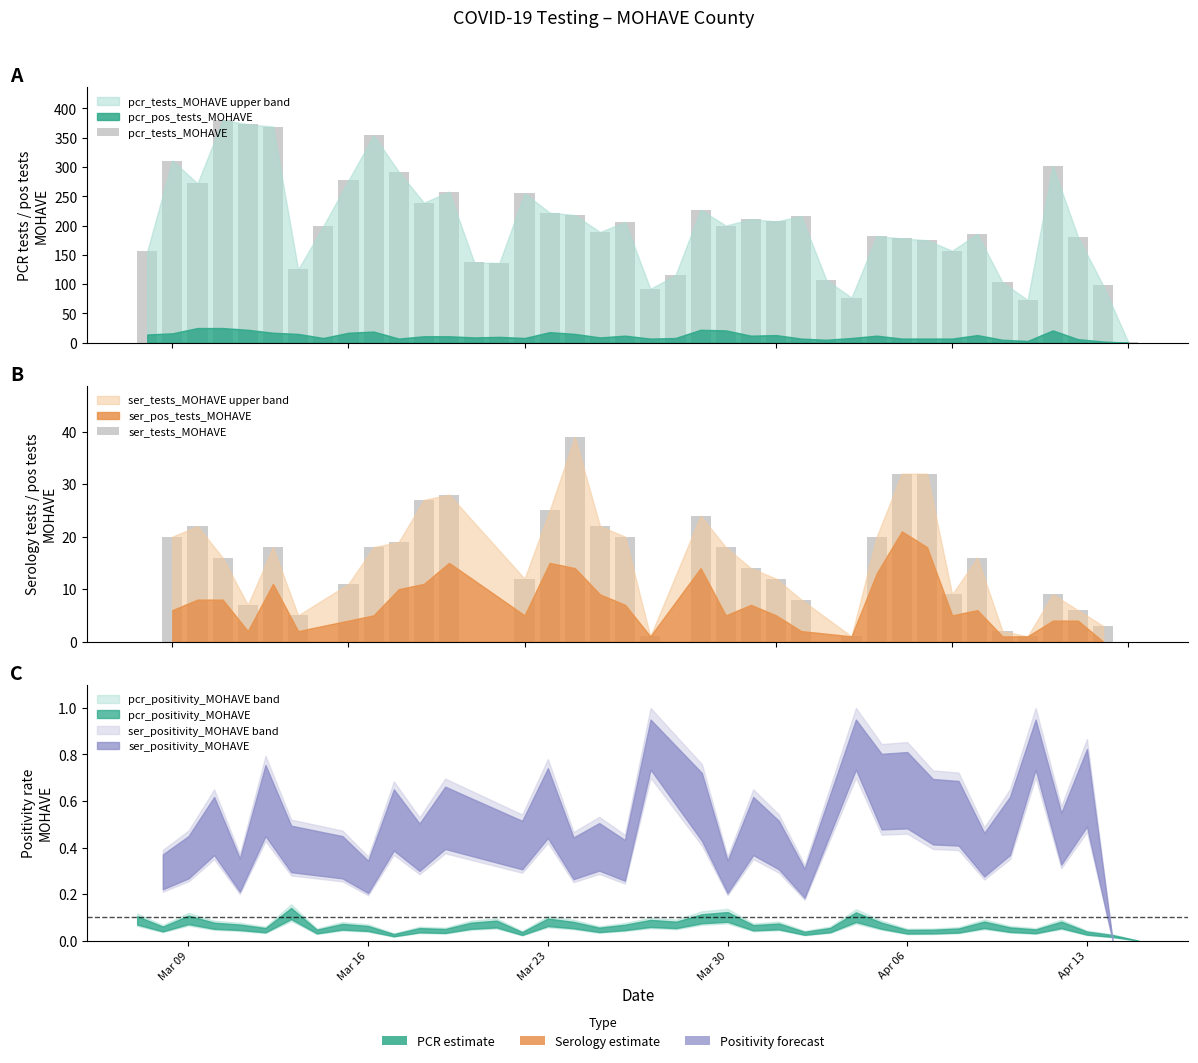

Does the chart contain stacked bars?

No